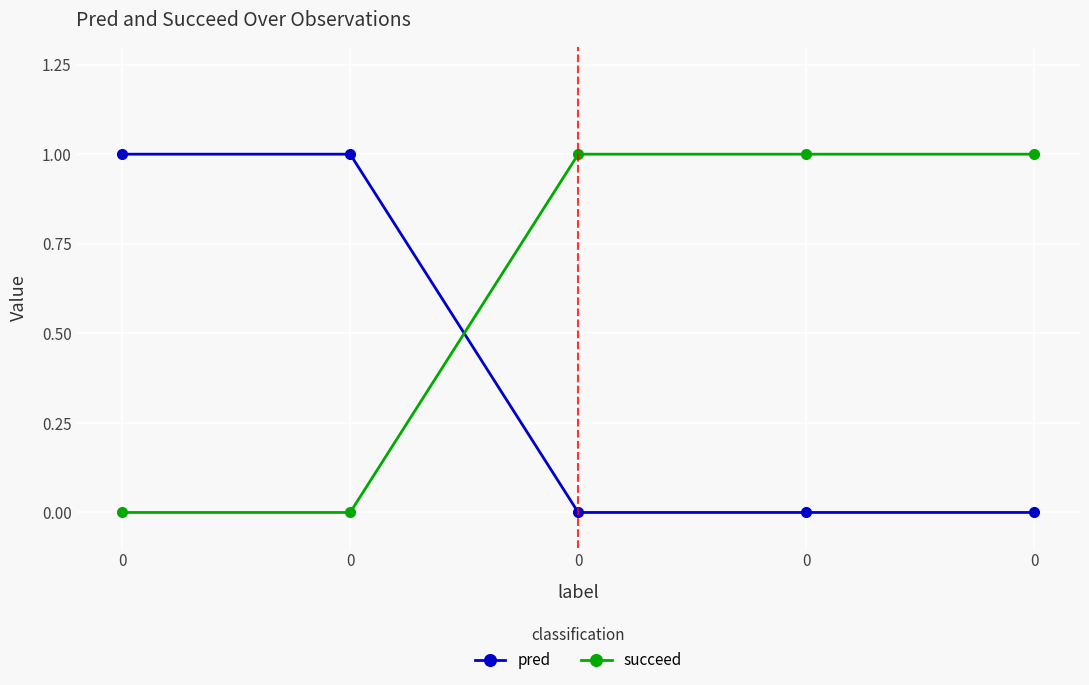

Does the chart display data point markers on the line(s)?

Yes